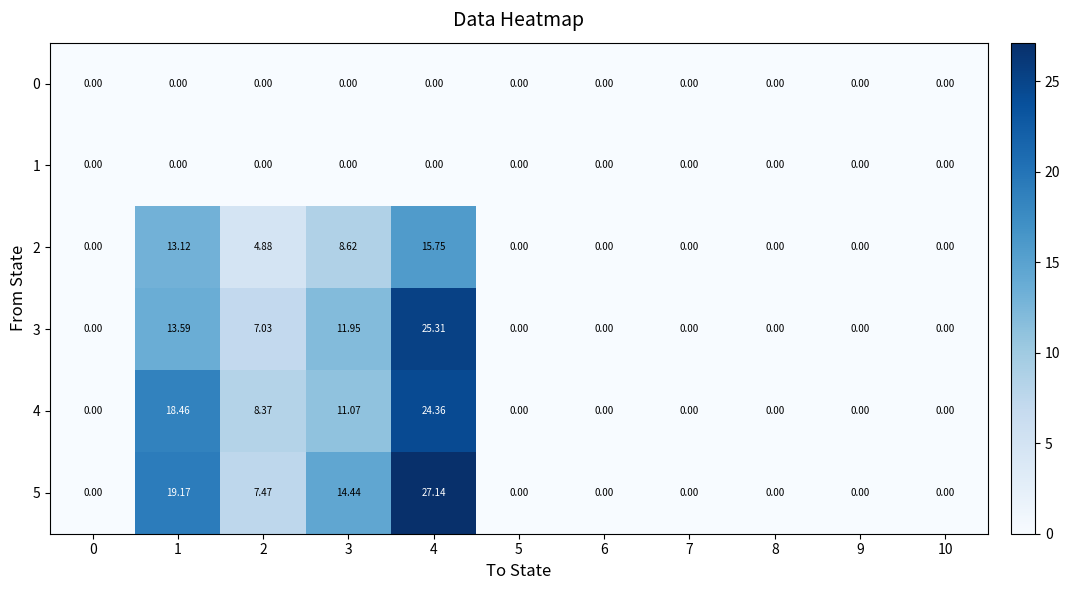

What is the difference between the highest and lowest values at 4?

27.1